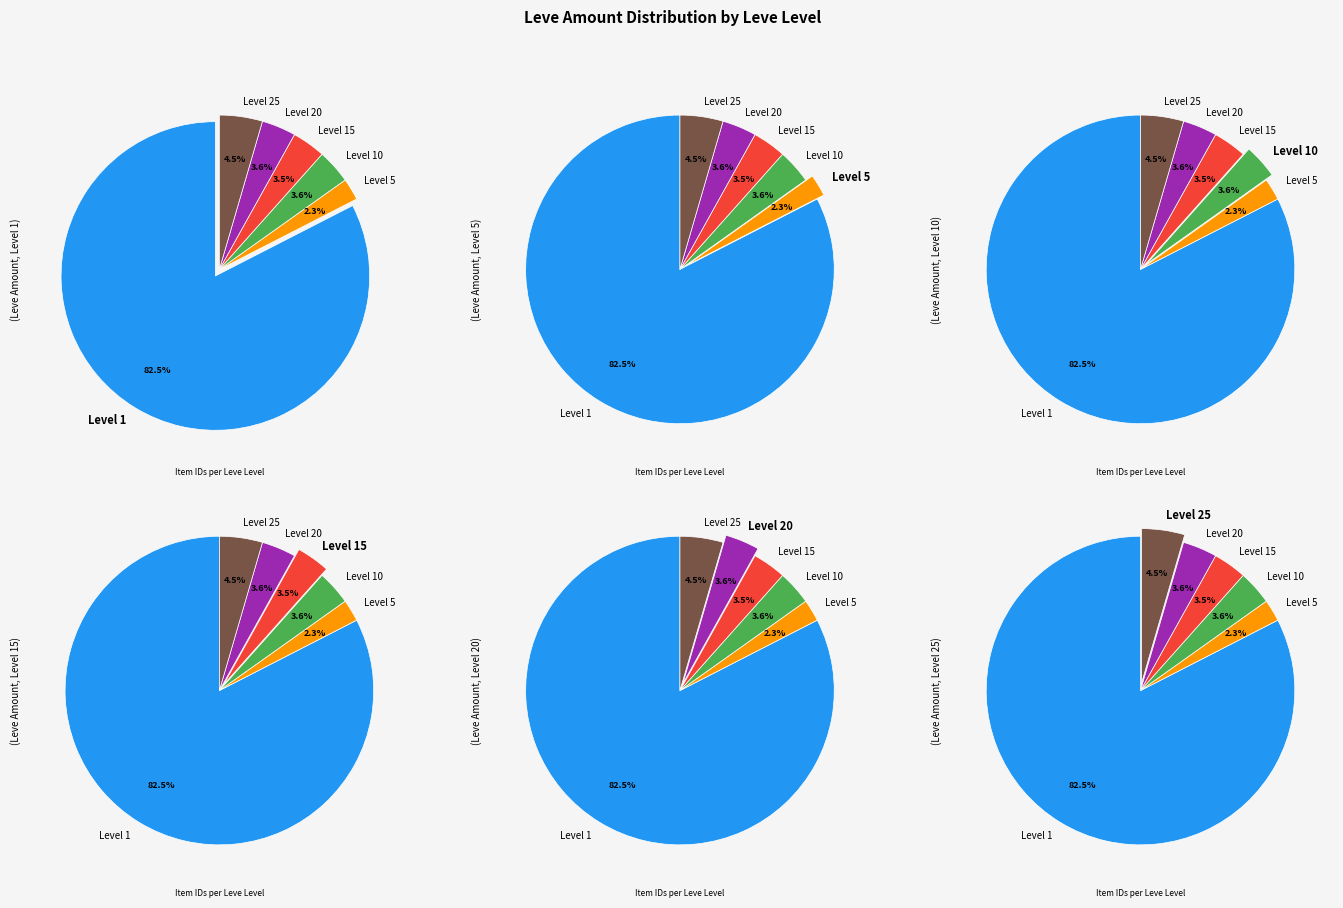

Count the number of slices in the pie.

6